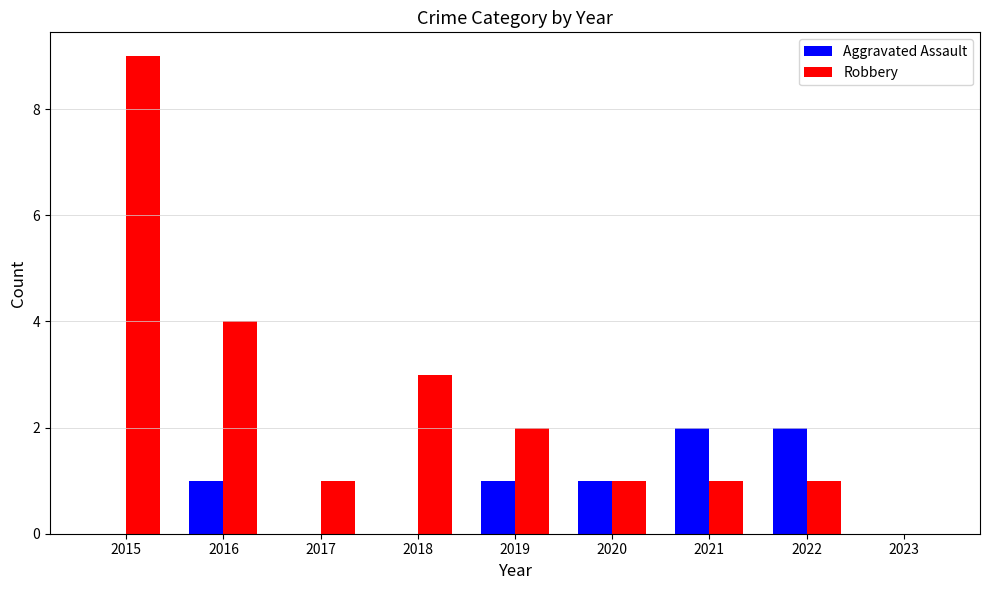

What is the spread (max minus min) of values at 2016?

3